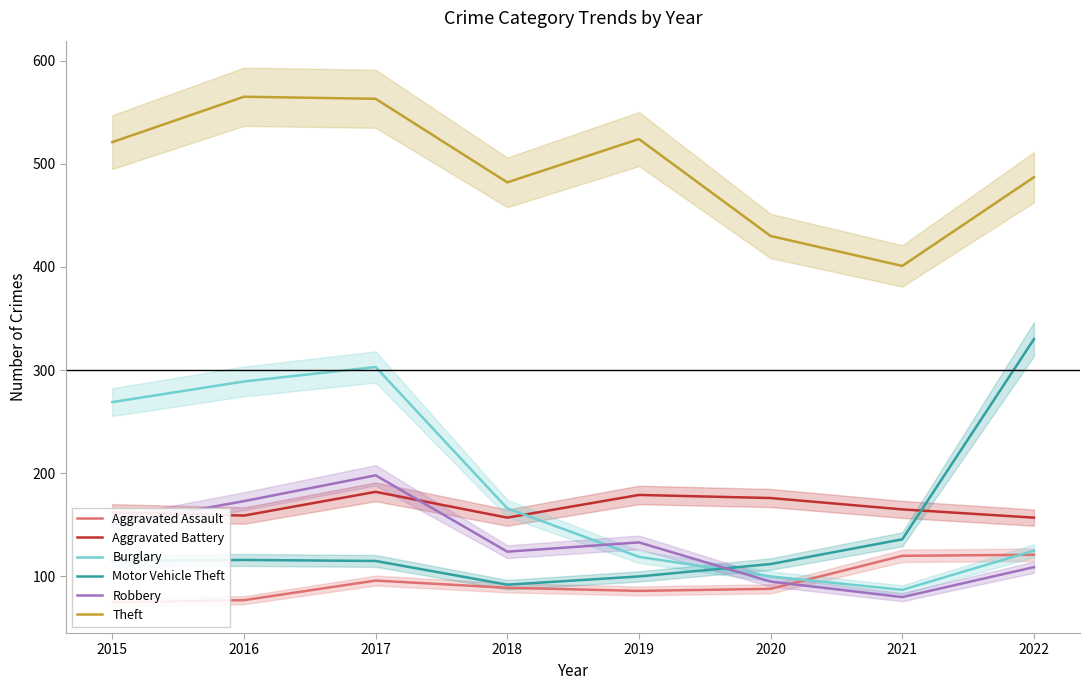

True or false: Robbery has a value of 304 at 2017.

False